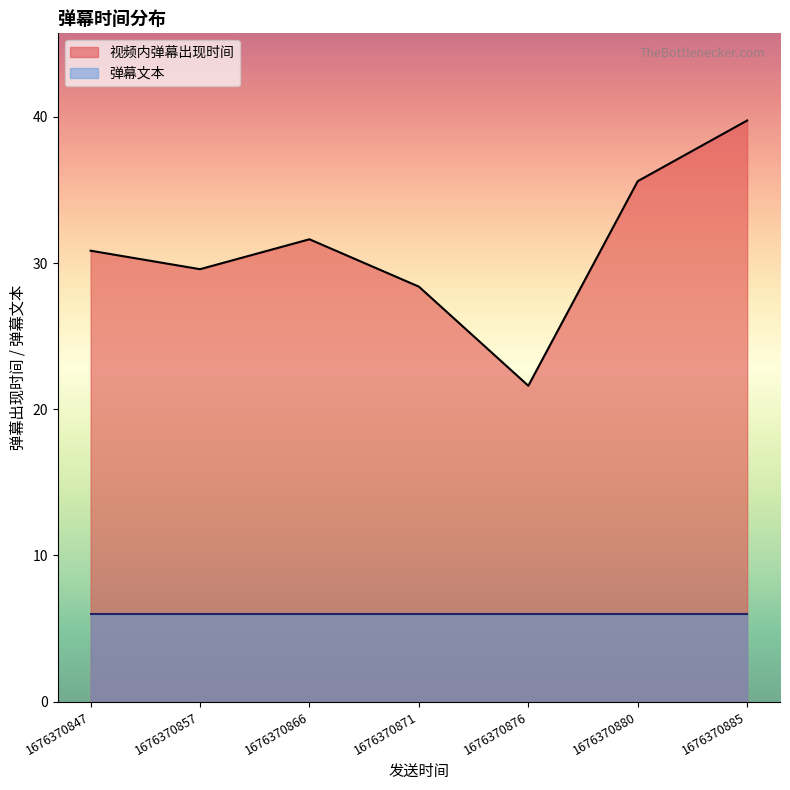

List the labels in order of value, smallest first.

1676370876, 1676370871, 1676370857, 1676370847, 1676370866, 1676370880, 1676370885